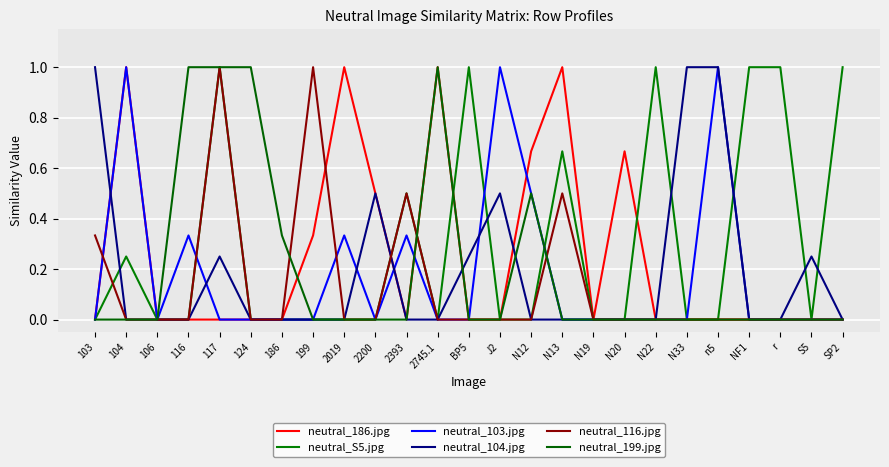

Which series has the largest total across all categories?

neutral_S5.jpg